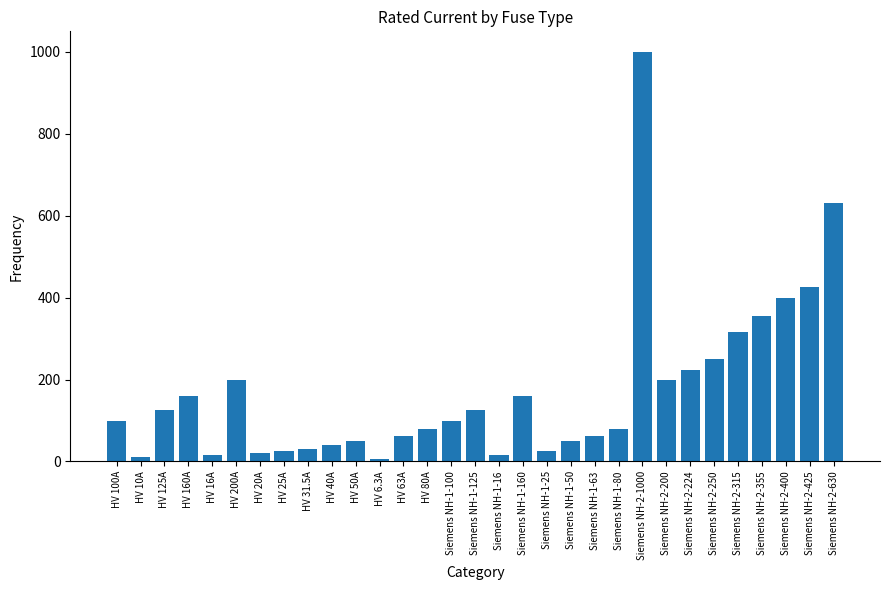

How many data points are less than 100?

15